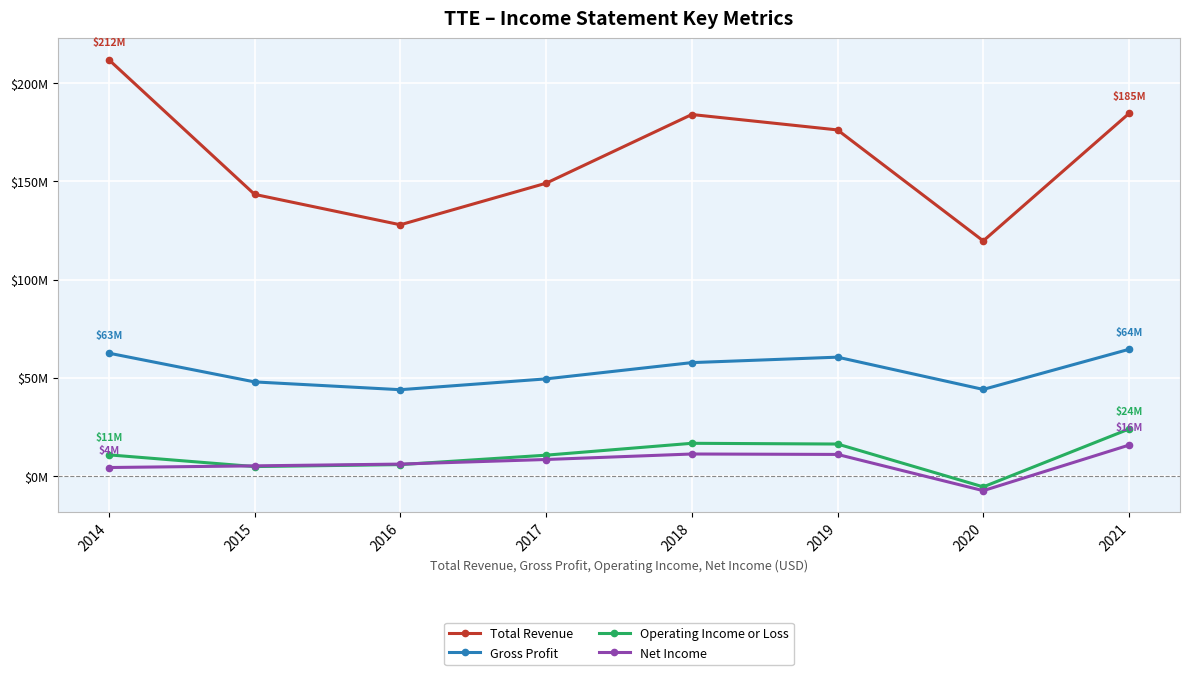

Rank the series by their maximum value, from lowest to highest.

Net Income, Operating Income or Loss, Gross Profit, Total Revenue